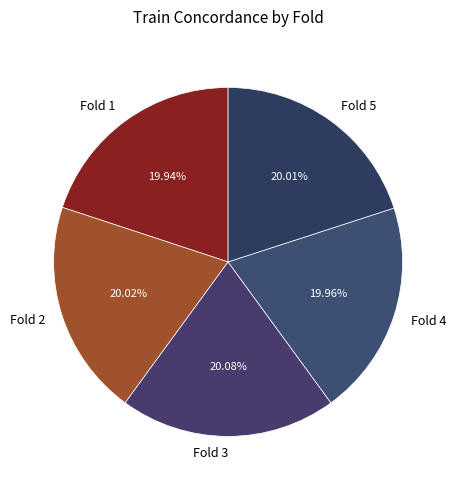

To the nearest percent, what is the combined percentage of Fold 5 and Fold 3?

40%